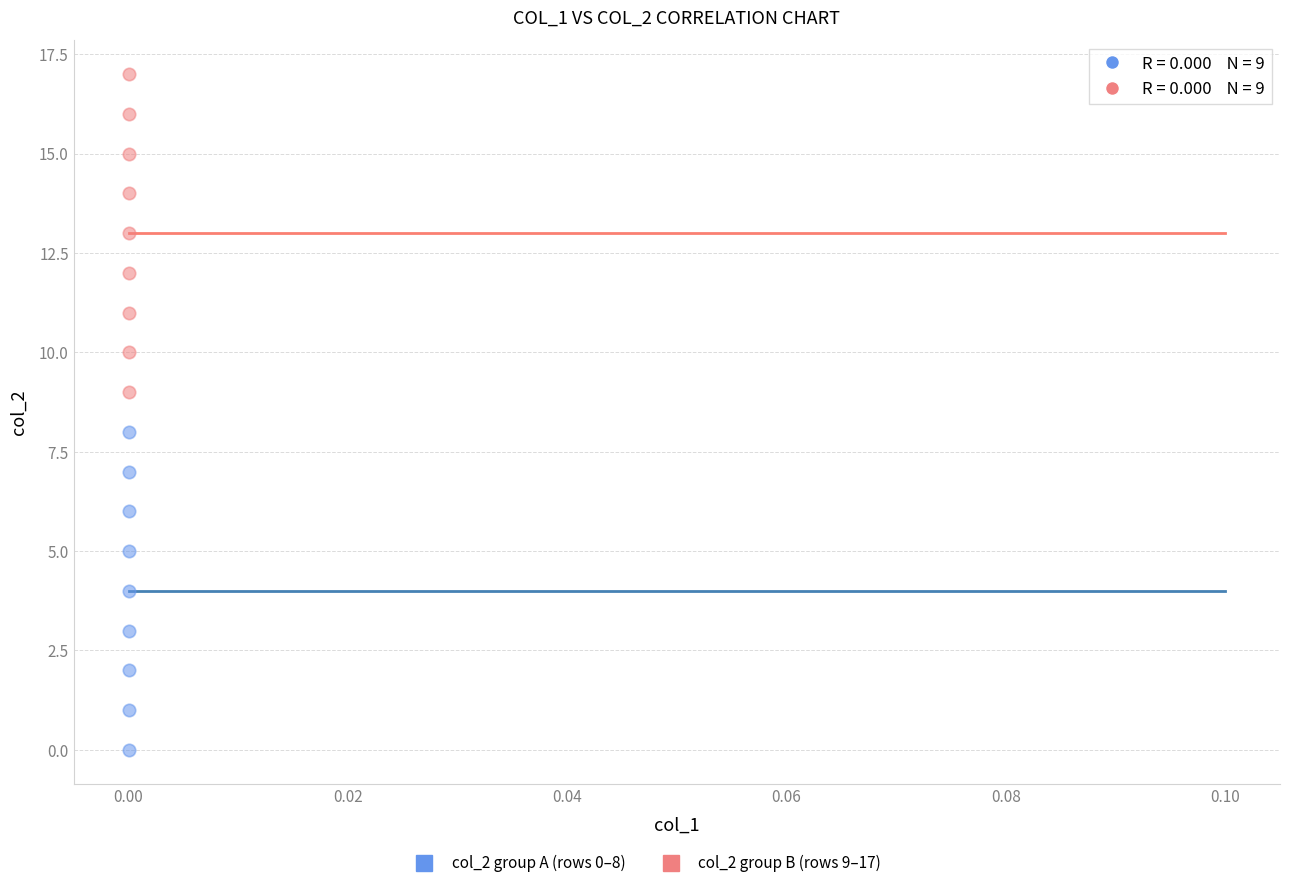

How many points are shown in the scatter plot?

18